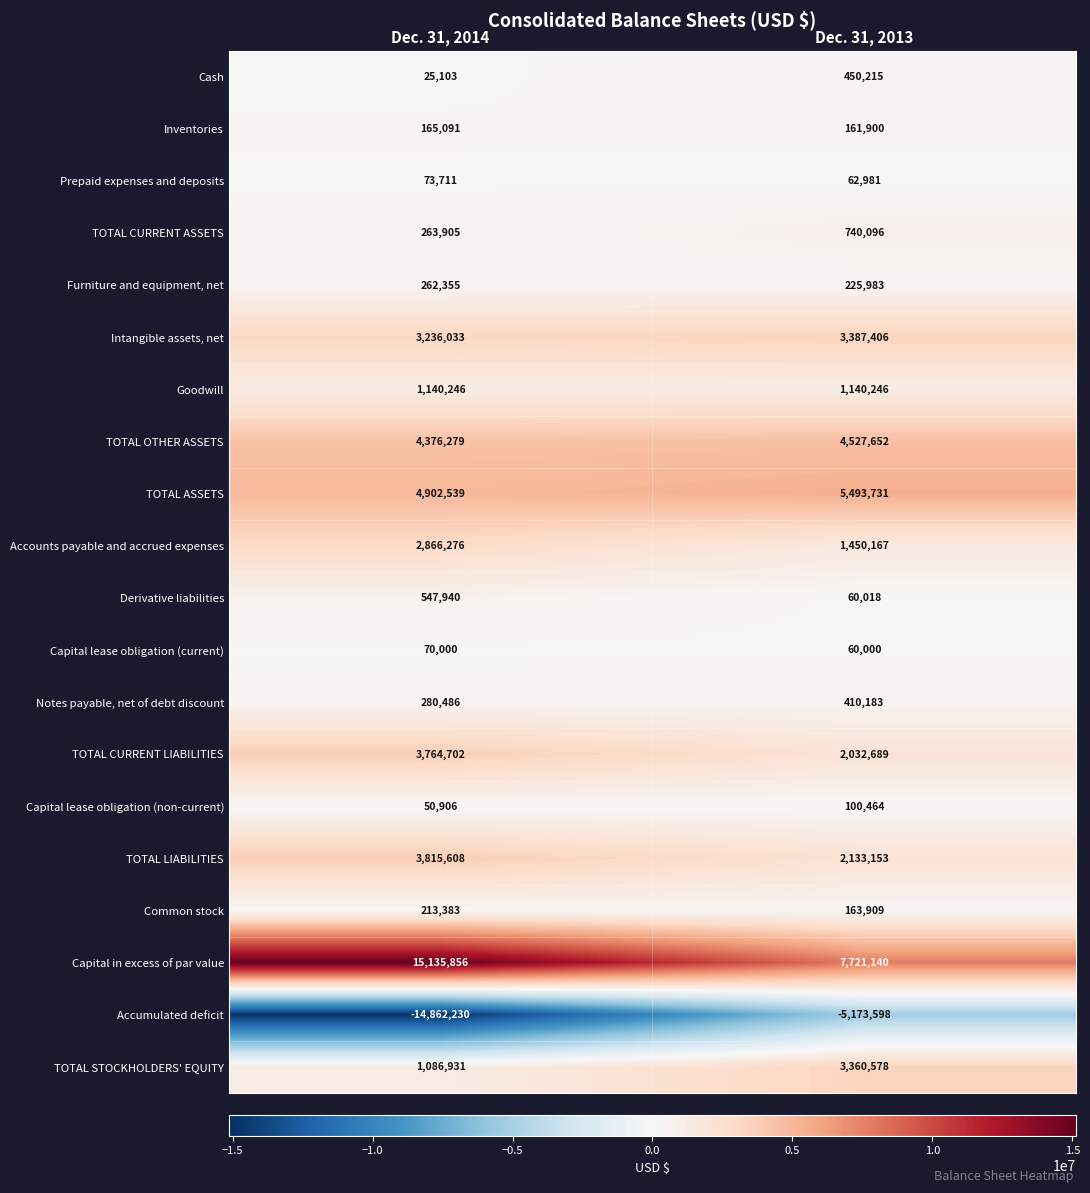

What is the maximum value for TOTAL ASSETS?

5493731